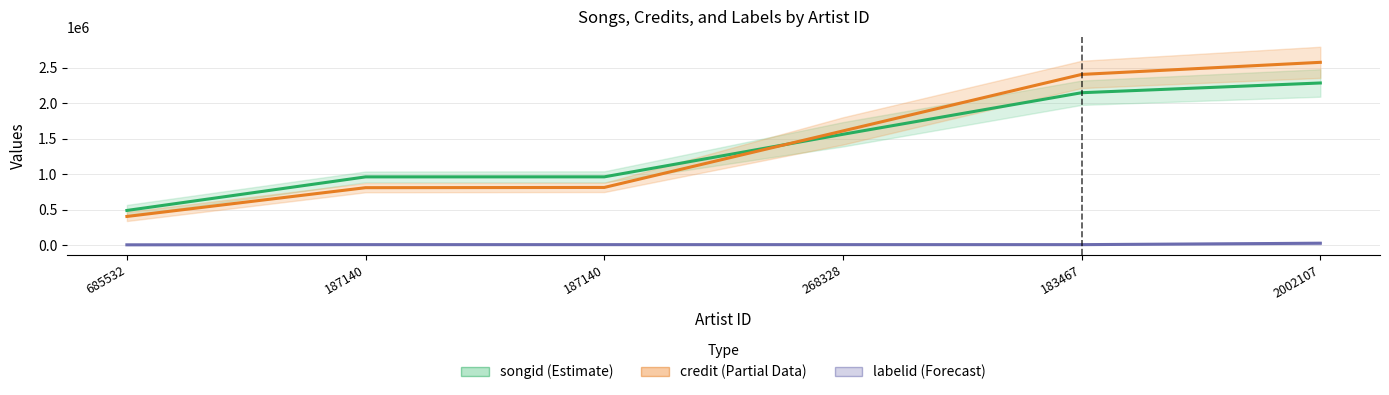

Is it true that songid equals 2285894.0 at 2002107?

True